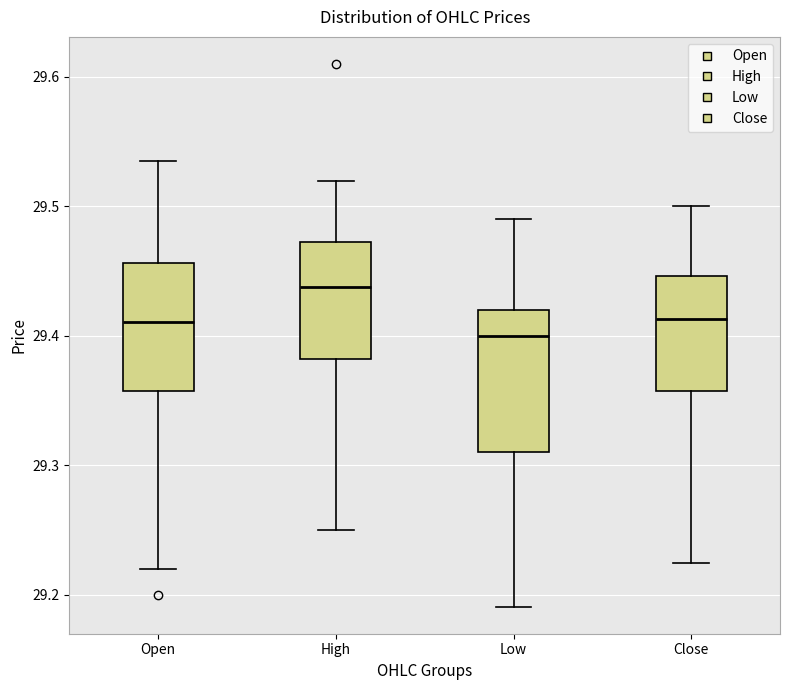

Which box's median line is the highest?

High